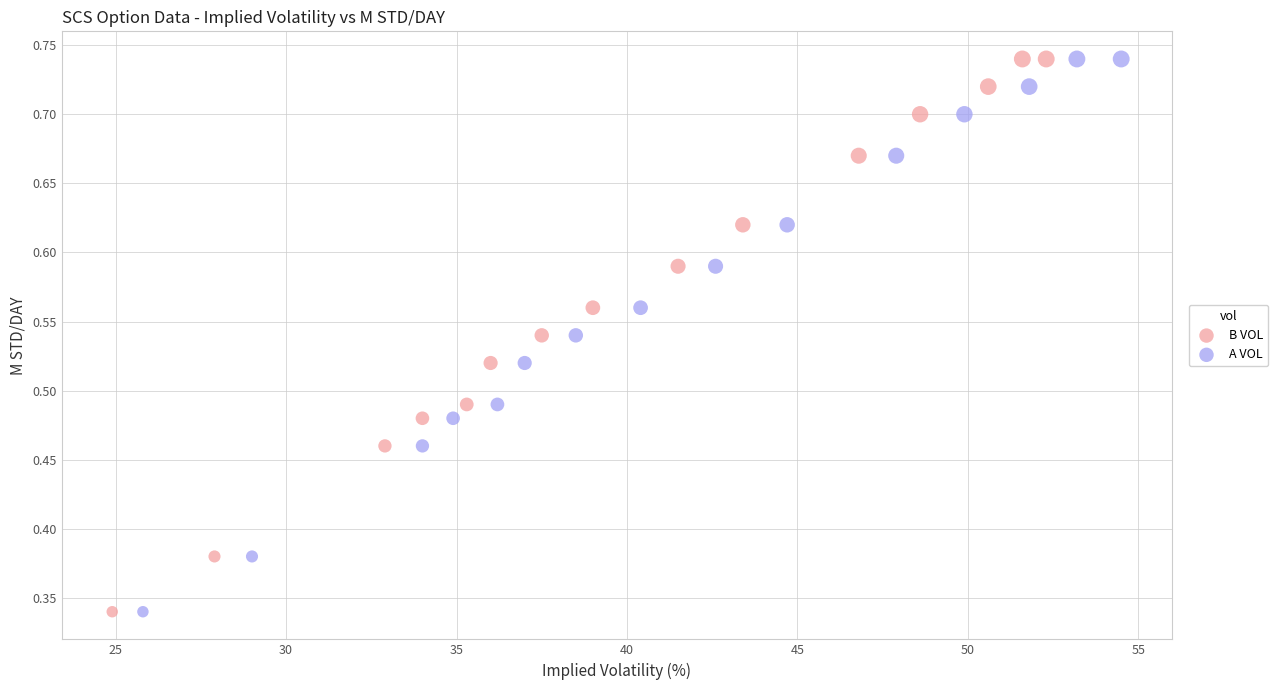

What are all the series names shown in the legend?

B VOL, A VOL